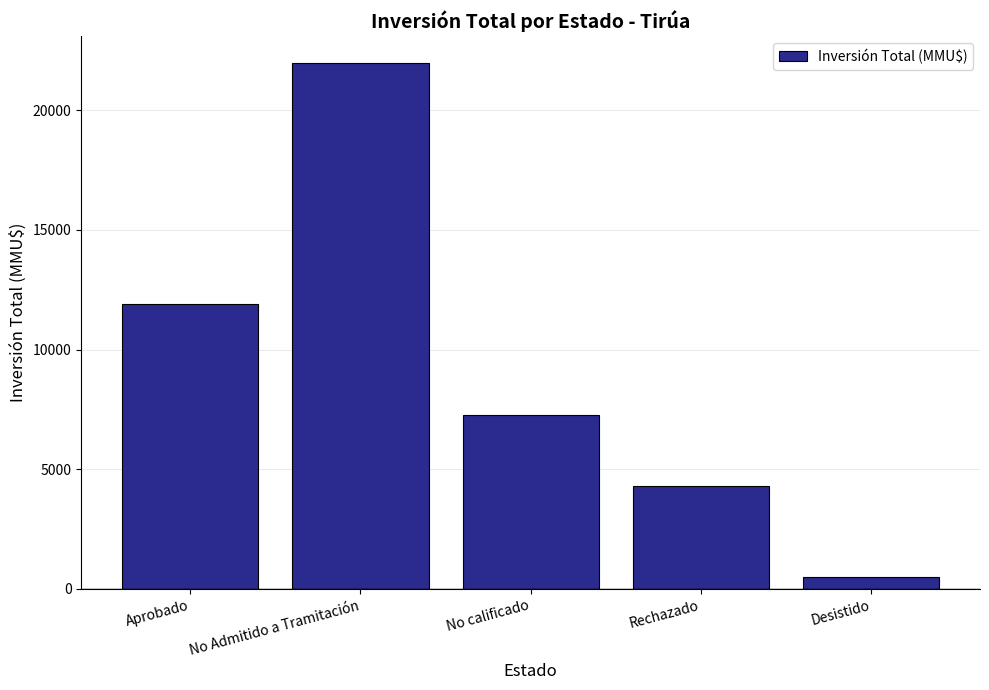

Count the number of data series in this chart.

1